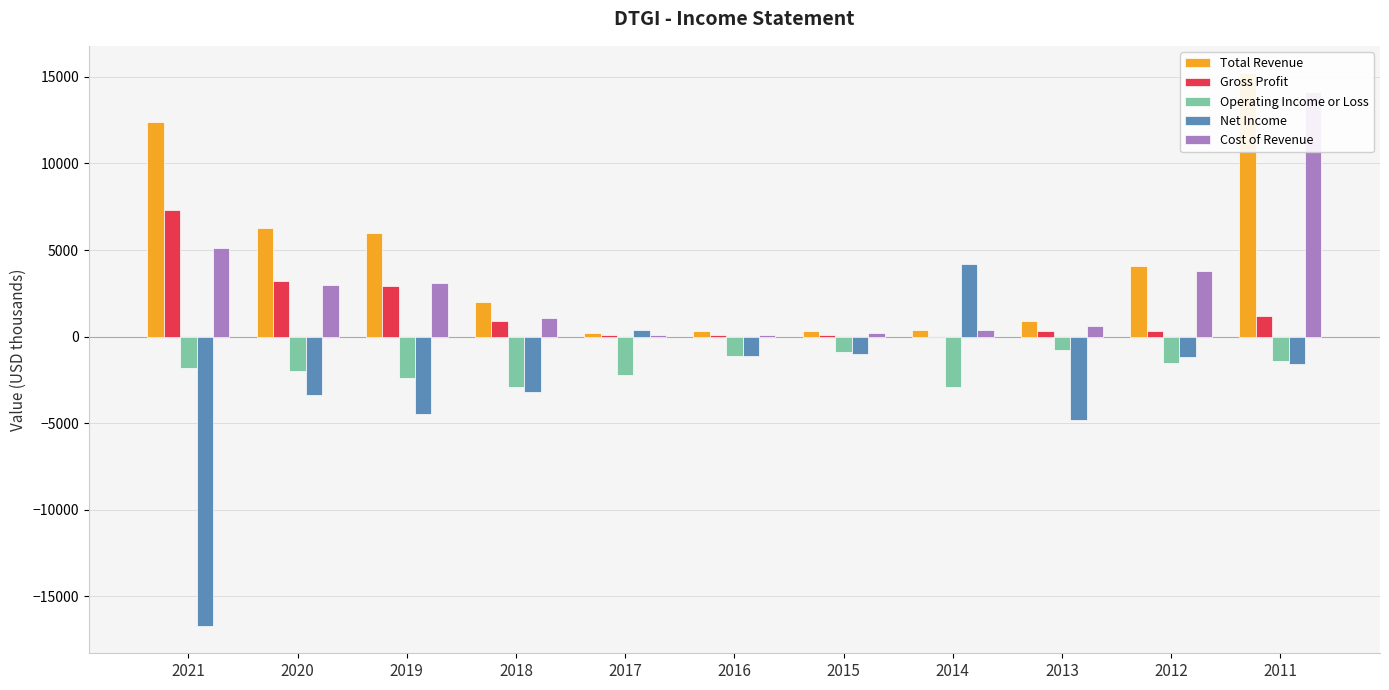

What is the total value across all series at 2015?

-1300